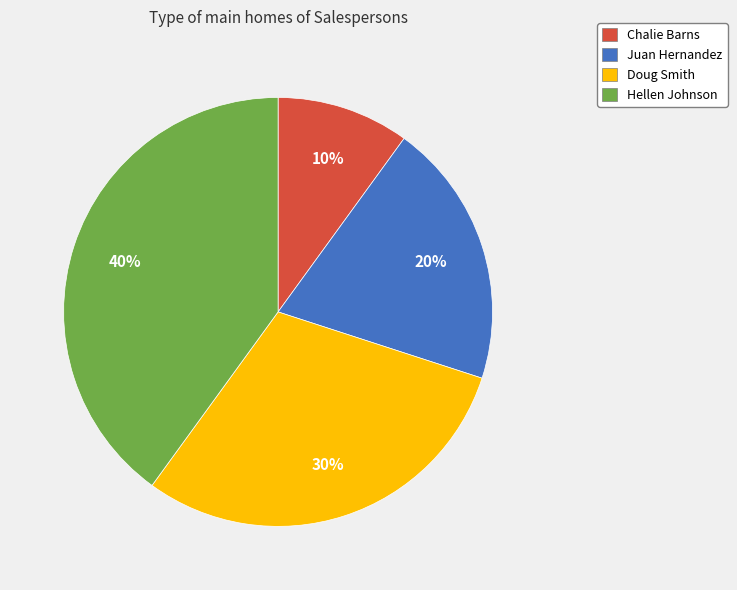

Between Doug Smith and Chalie Barns, which is larger?

Doug Smith